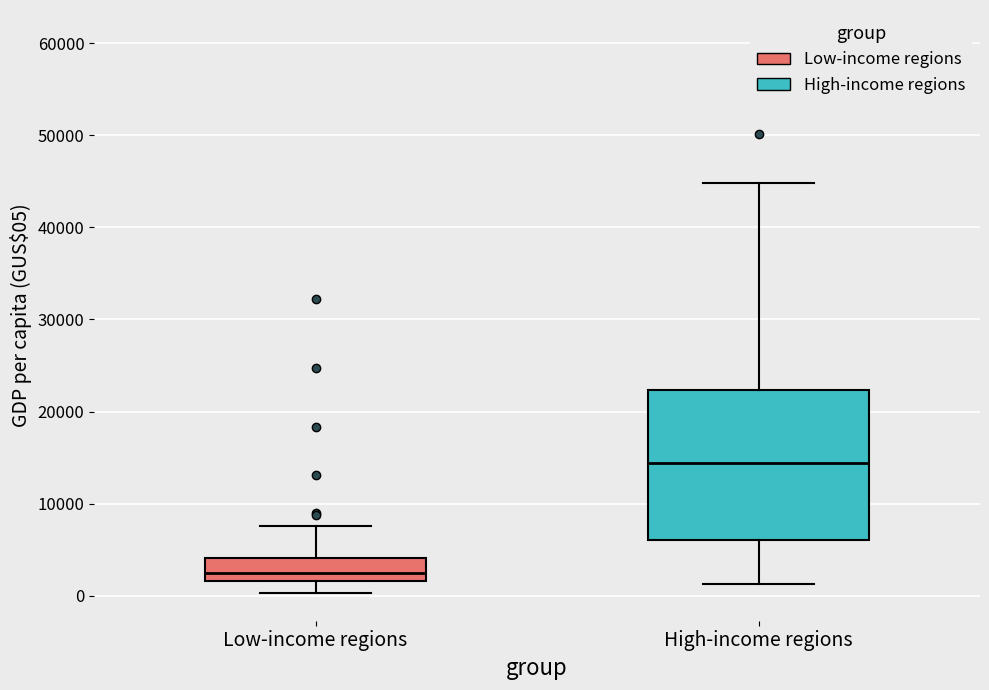

Reading left to right, read every box against the y-axis: the position of its median line, the range the box covers, and the ends of its whiskers. The values are not printed on the chart, so give them approximately, as read against the axis.

Low-income regions: median 3000, box 2000 to 4000, whiskers 0 to 8000
High-income regions: median 14000, box 6000 to 22000, whiskers 1000 to 45000